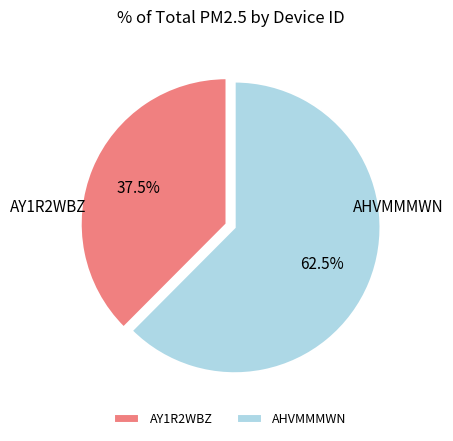

Count the number of slices in the pie.

2